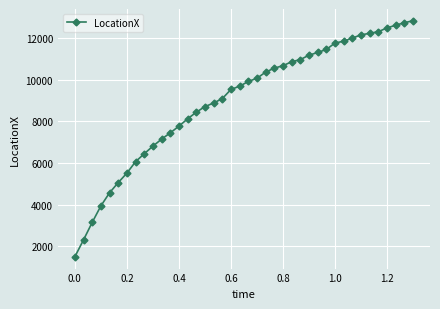

What is the sum of all values?

360855.4